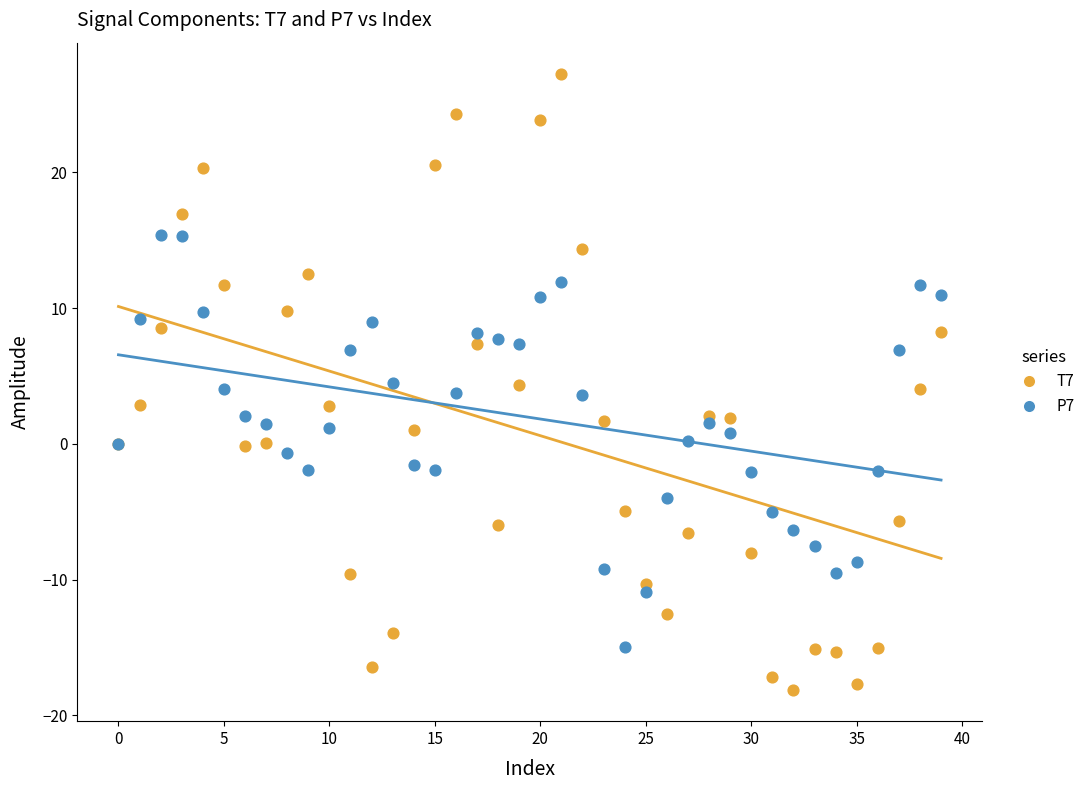

Which series has the widest spread of Y values?

T7